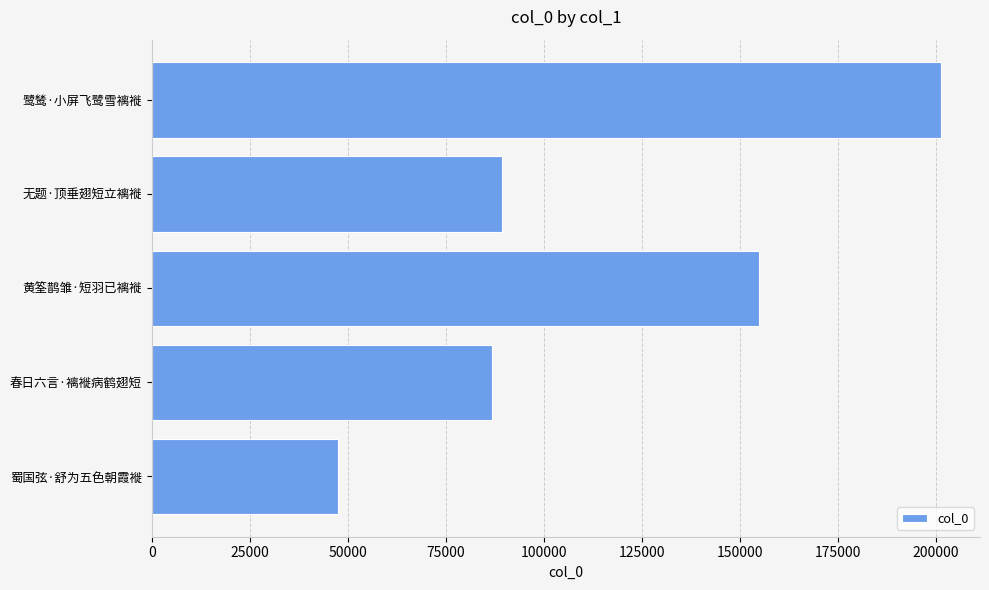

What is the change in value from 蜀国弦·舒为五色朝霞褷 to 鹭鸶·小屏飞鹭雪褵褷?

+153631